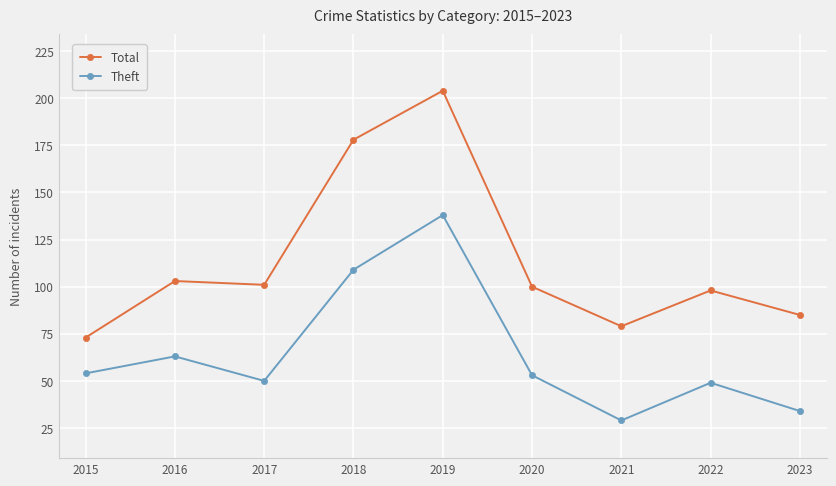

How many distinct data groups are displayed?

2